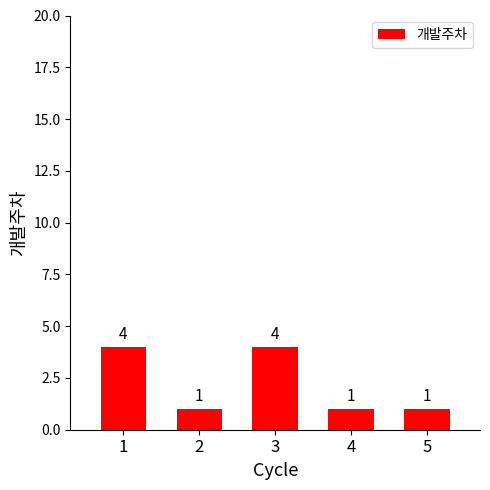

How many bars are there in total?

5